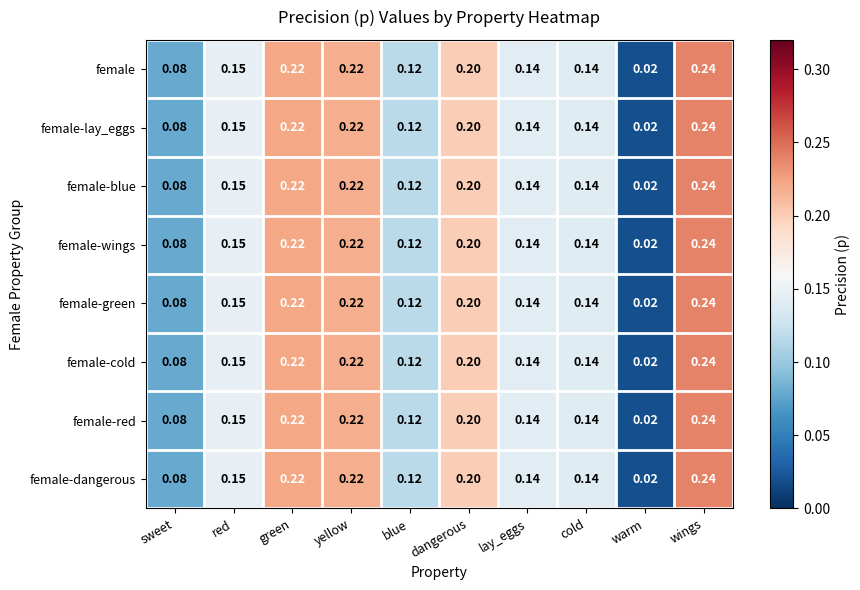

At which label does female-blue reach its peak?

wings